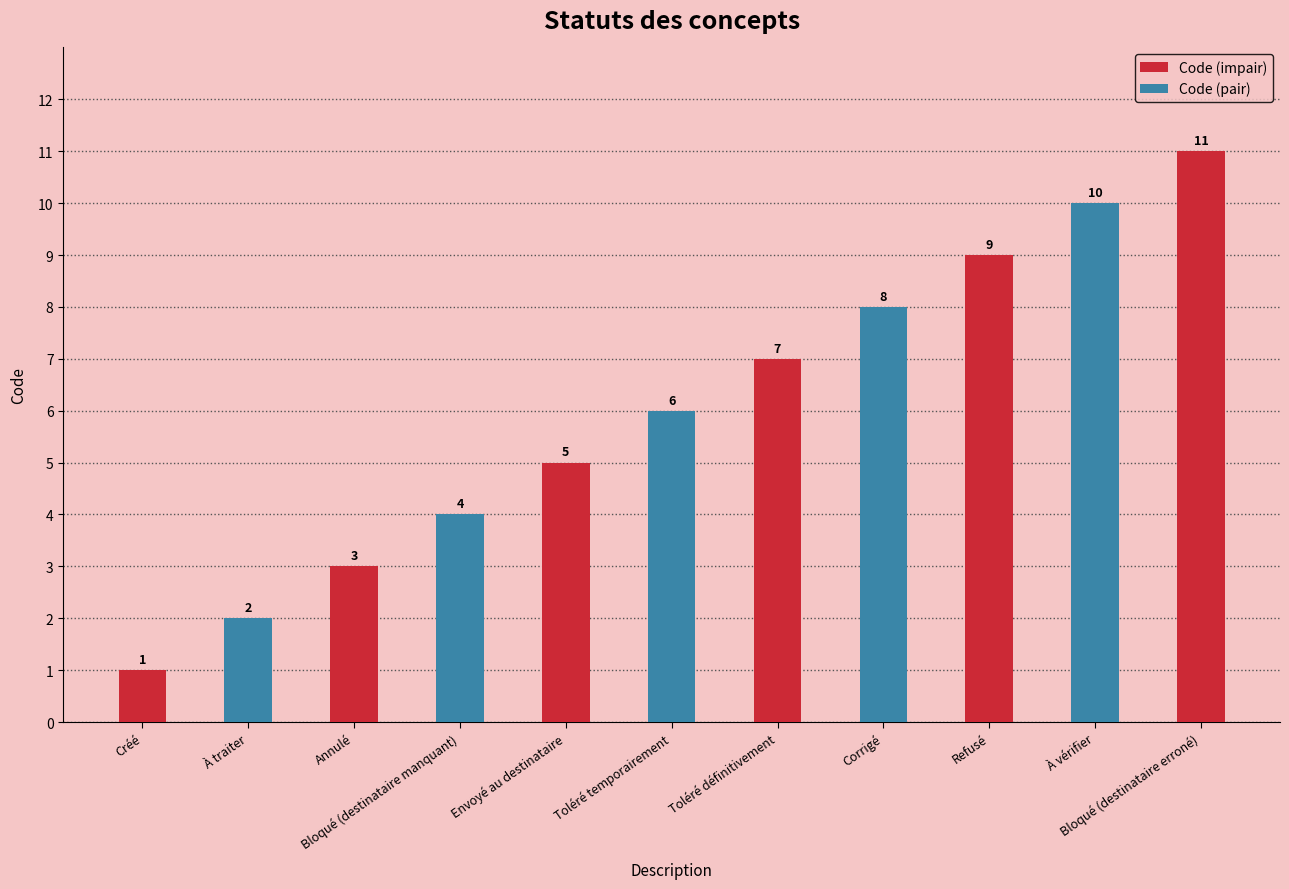

What is the label of the 1st bar from the left?

Créé